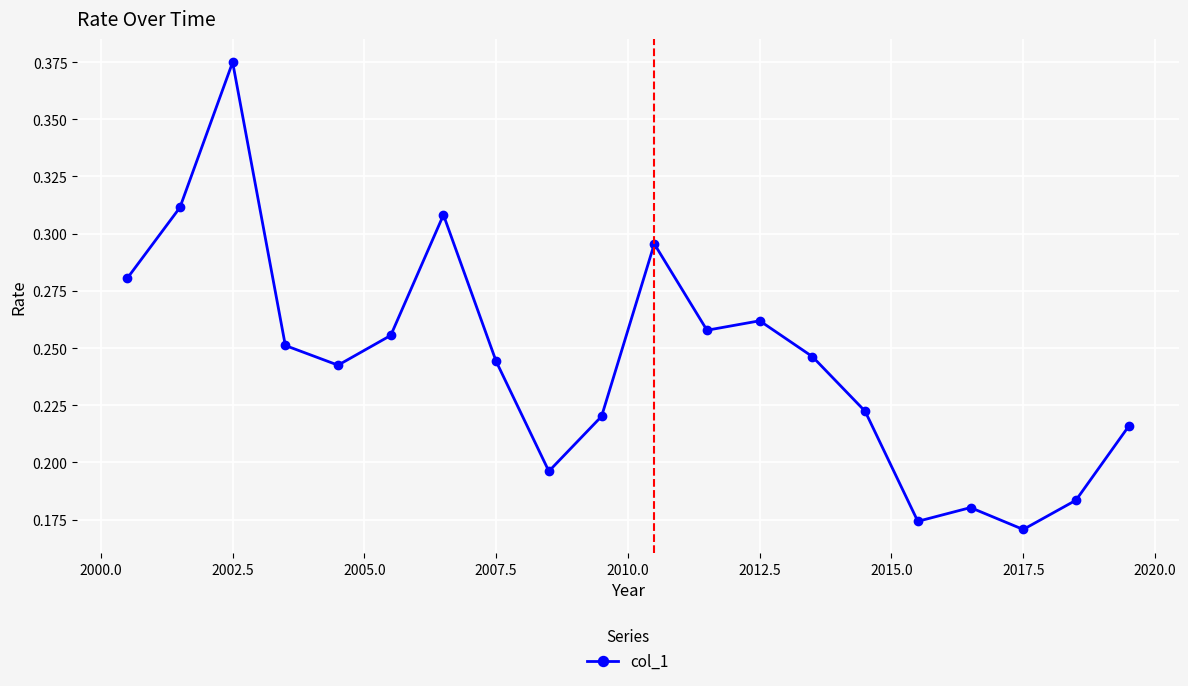

True or false: there are more than 0 points higher than both neighbors.

True